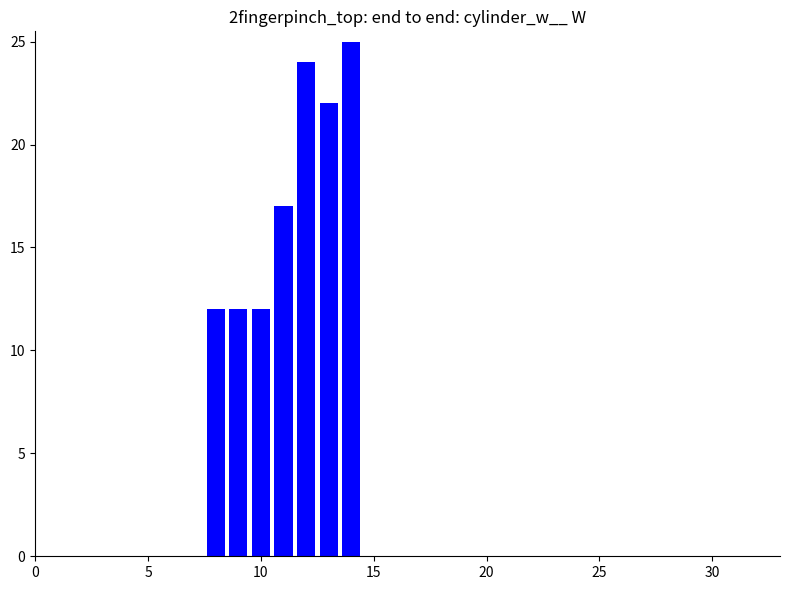

Reading left to right, list all the values displayed in this chart.

12	12	12	17	24	22	25